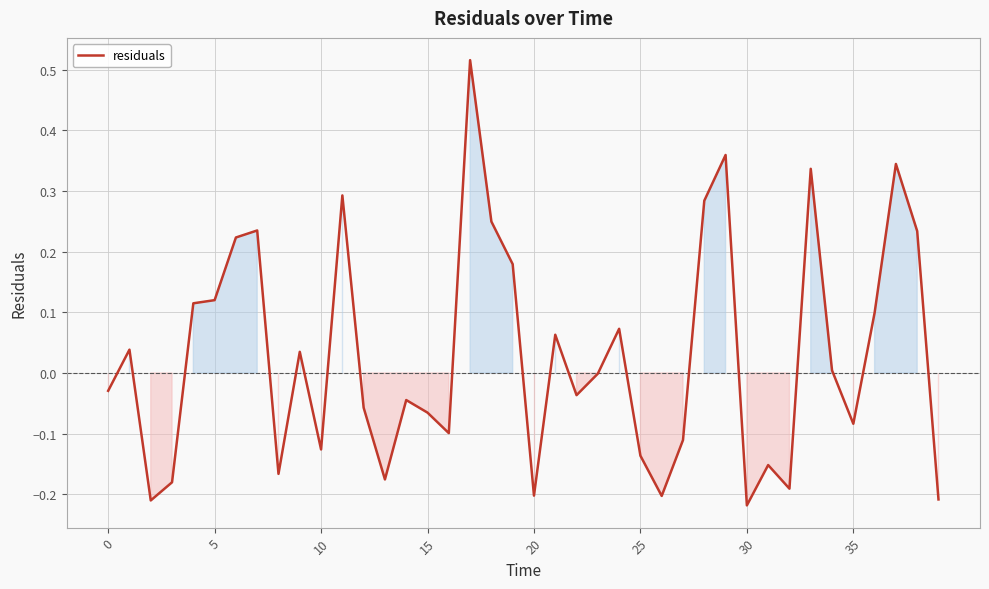

How many lines are shown in the chart?

1